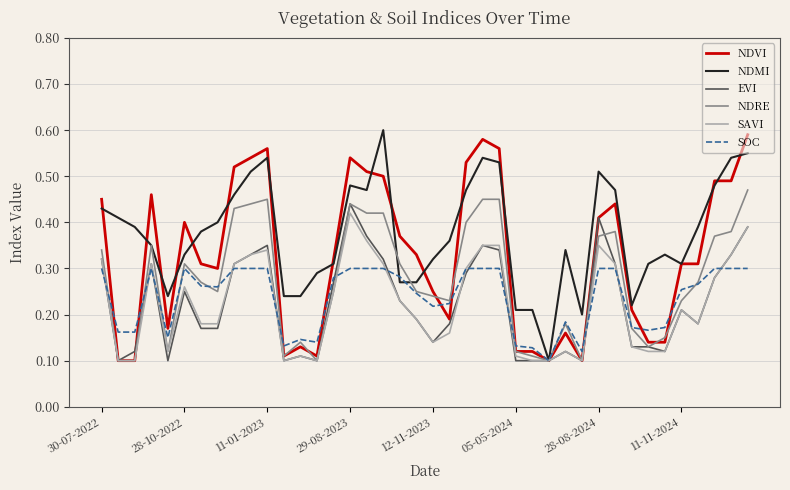

Which series has the largest total across all categories?

NDMI